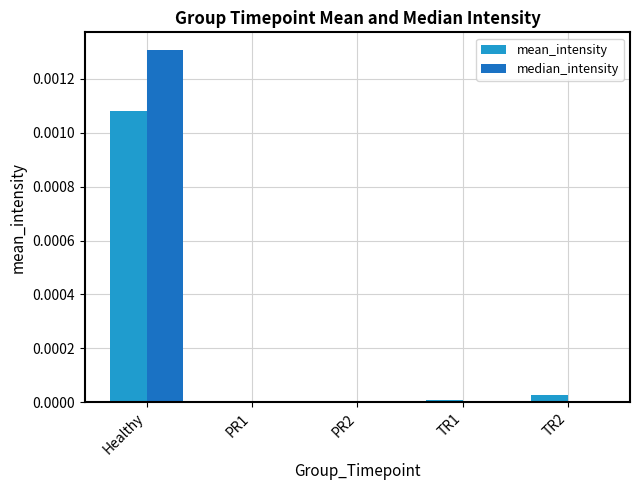

How many groups of bars are there?

5